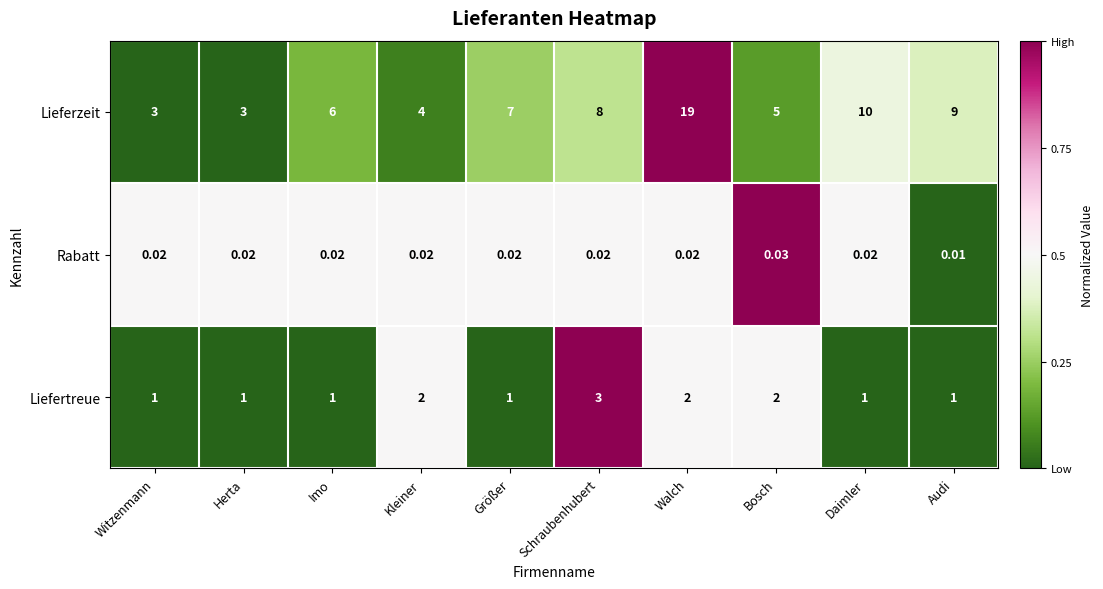

Which series has the largest total across all categories?

Lieferzeit